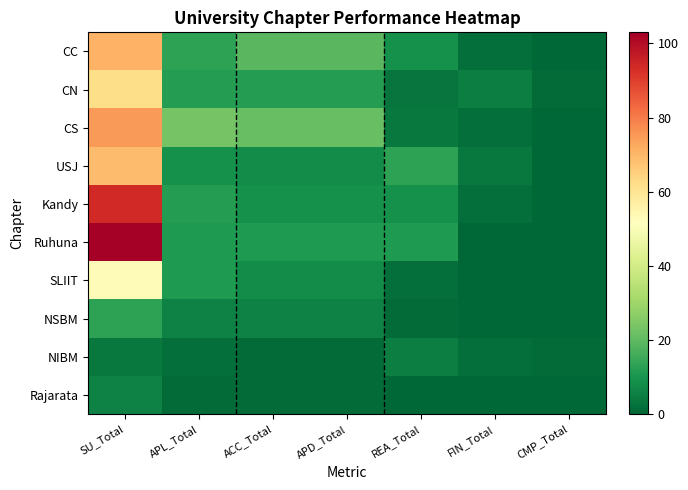

Which series changed the most between APL_Total and CMP_Total?

CS